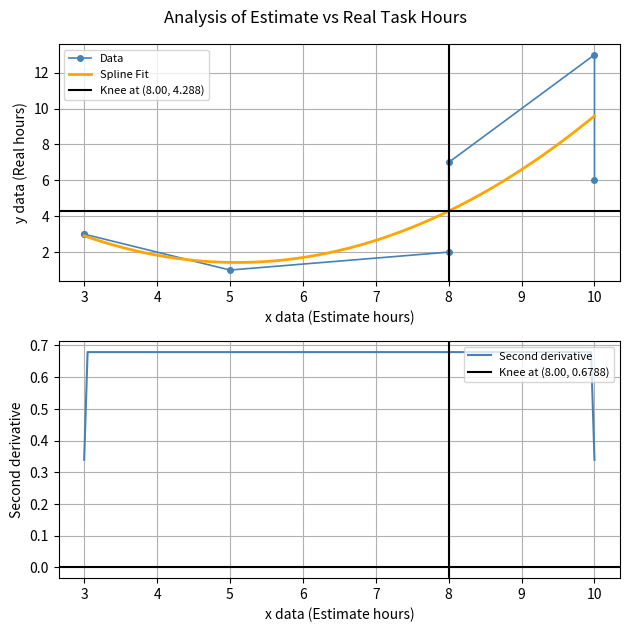

Is this an area chart (filled region under the line)?

No